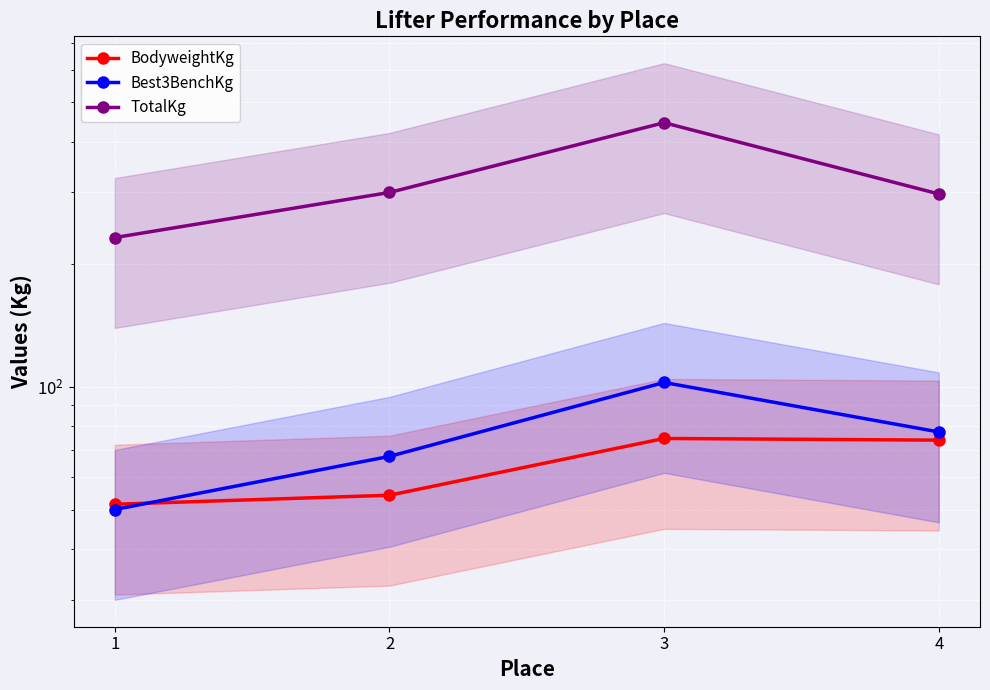

At 4, list the series in order from smallest to largest.

BodyweightKg, Best3BenchKg, TotalKg